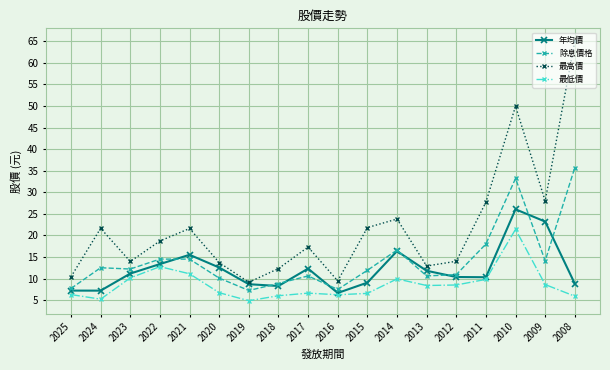

How many lines are shown in the chart?

4